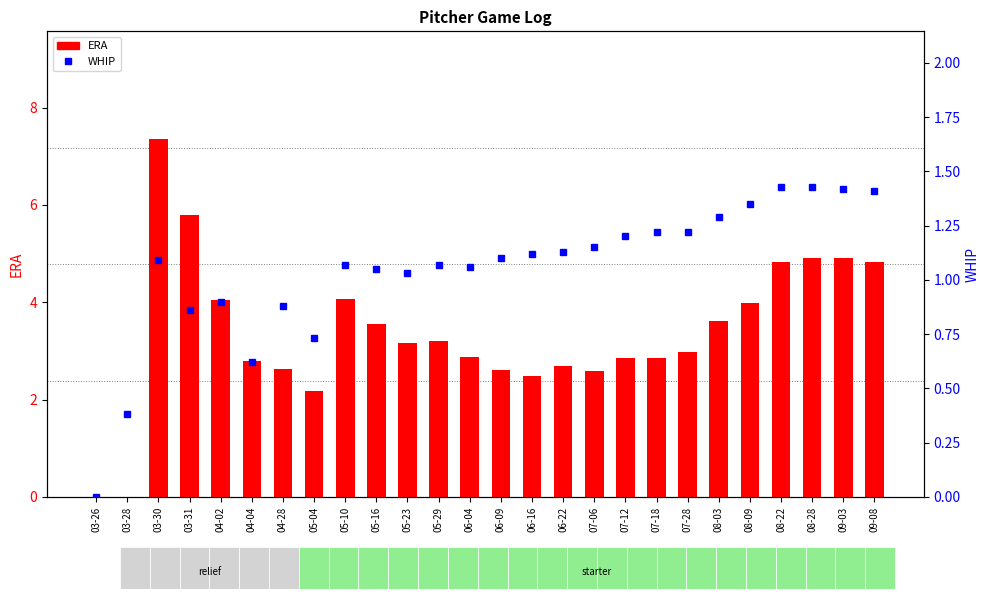

What is the maximum value for ERA?

7.4